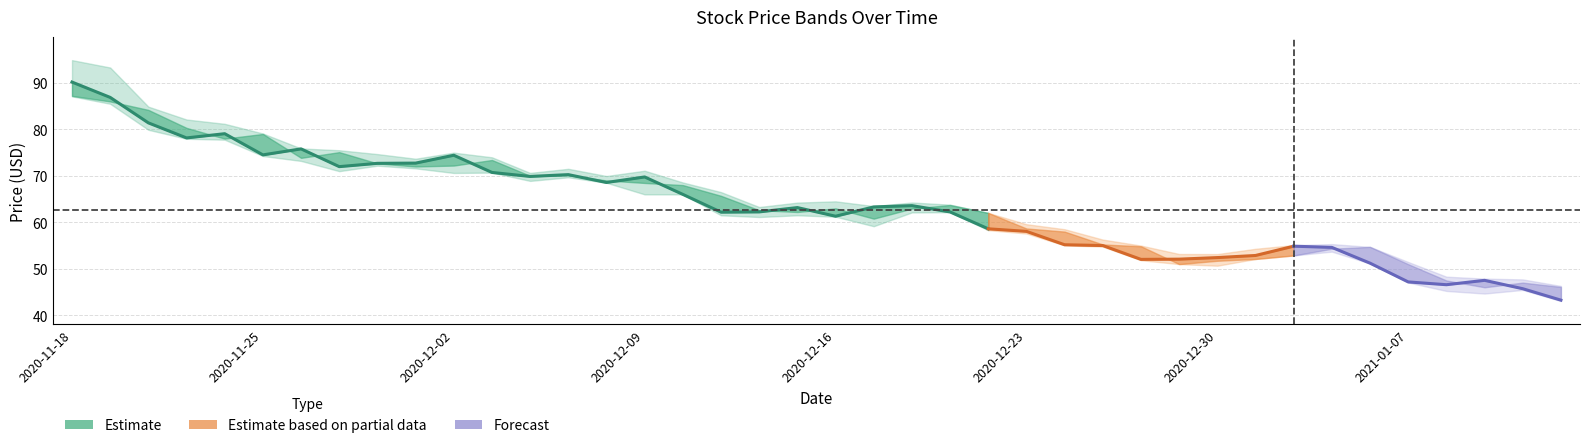

What is the average value of the close series?

63.4